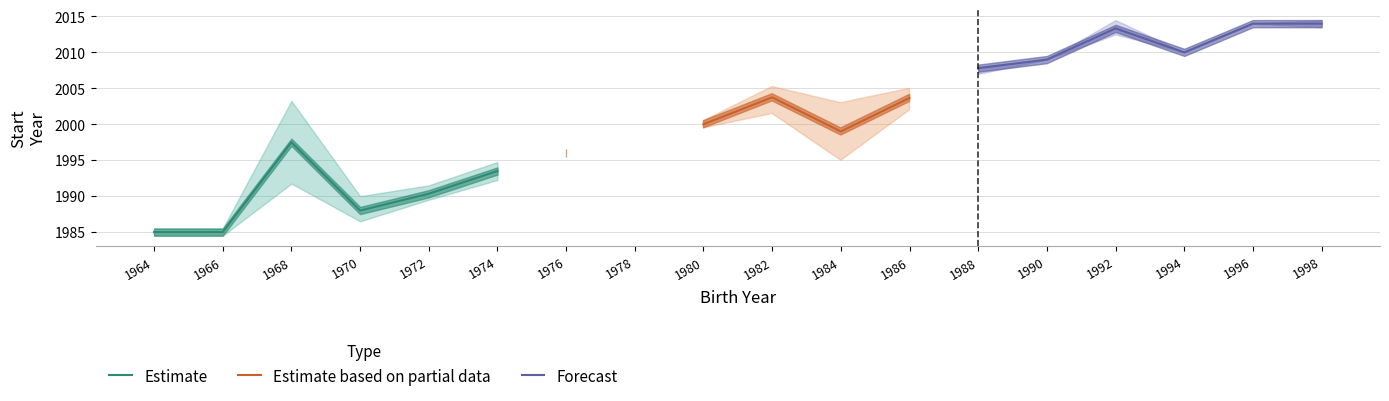

What is the maximum value for Estimate?

1997.5